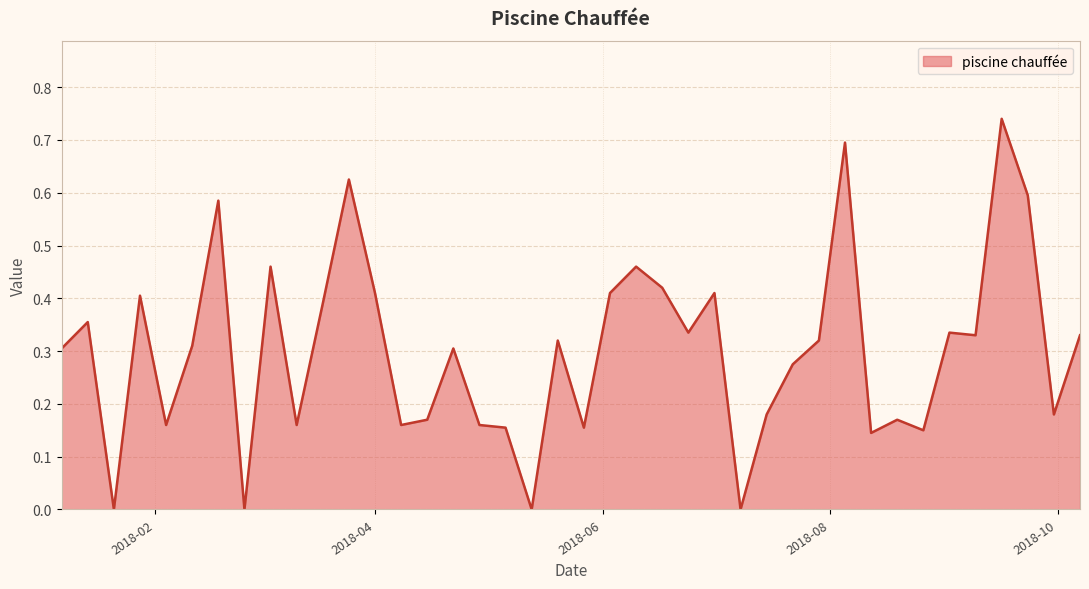

What is the average value?

0.3